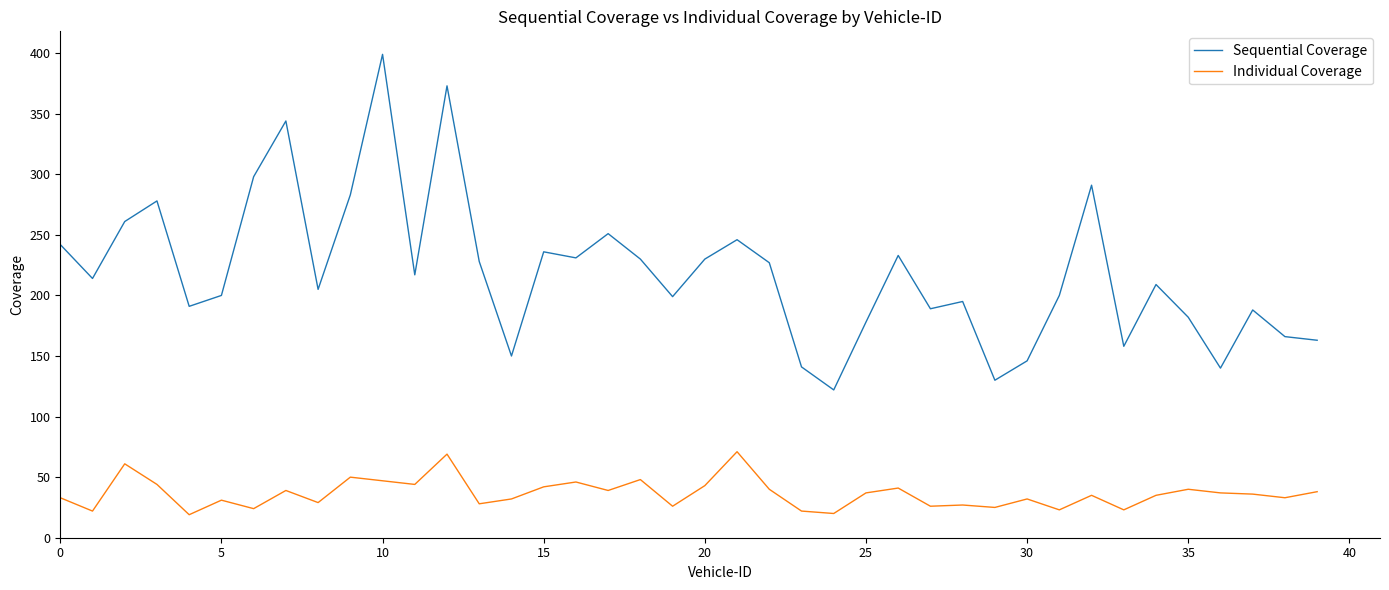

Which series has the largest total across all categories?

Sequential Coverage